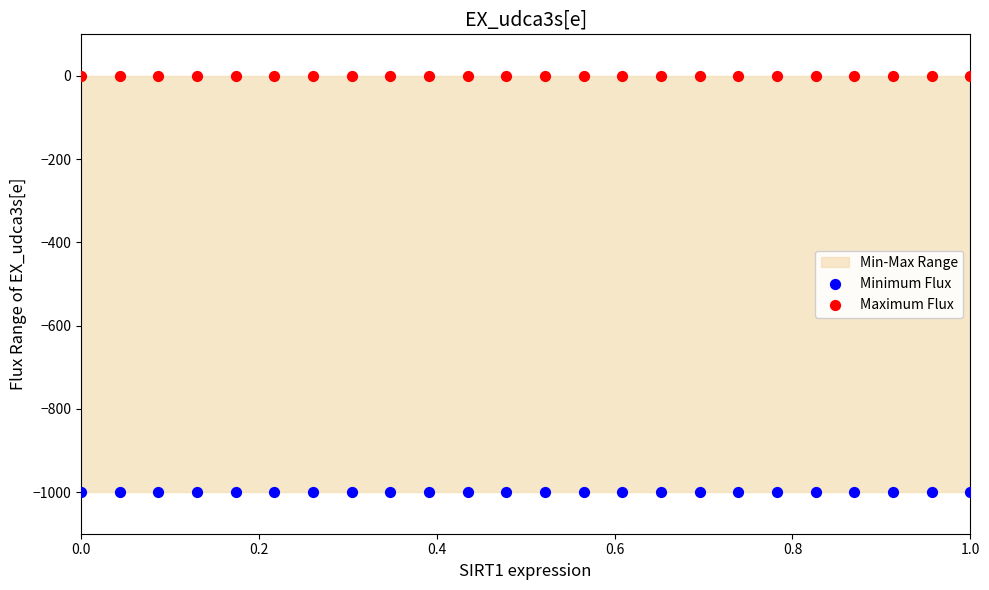

Which series contains the highest Y value?

Maximum Flux